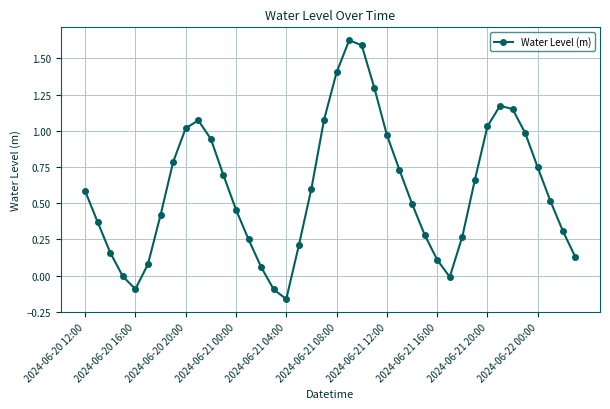

How many points are higher than both their immediate neighbors (excluding endpoints)?

3